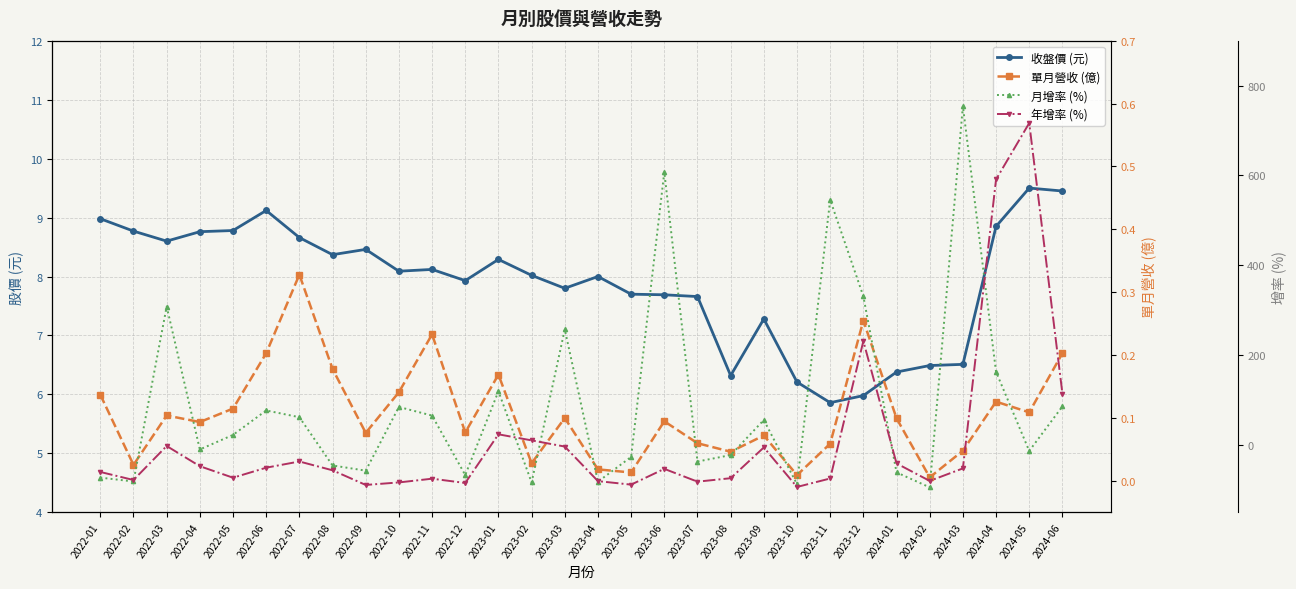

Is it true that 月增率 (%) equals -57.2 at 2022-09?

True